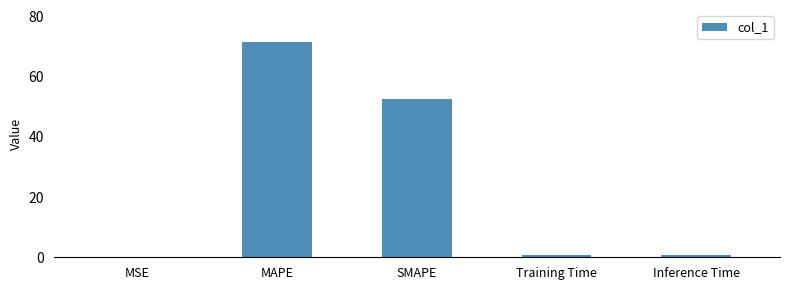

What is the approximate value at SMAPE?

52.6